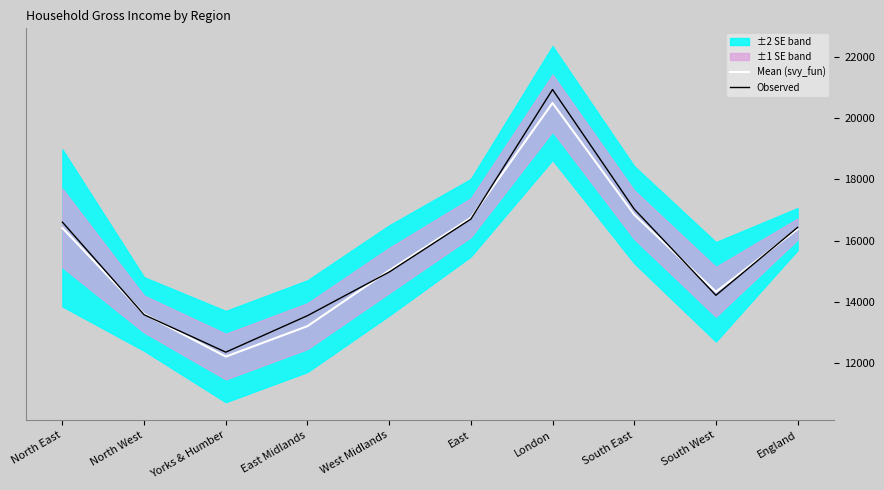

What value does the Mean (svy_fun) series have at South East?

16844.9